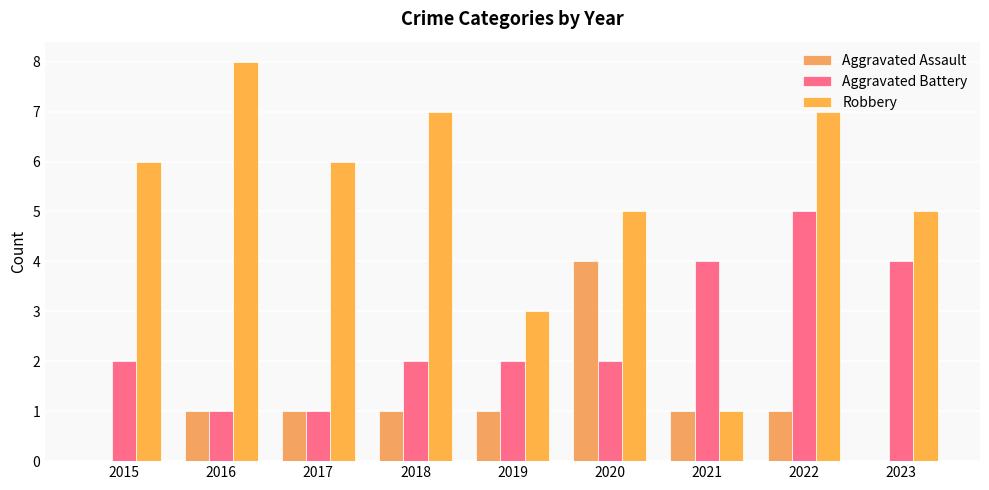

What is the difference between the highest and lowest values at 2020?

3